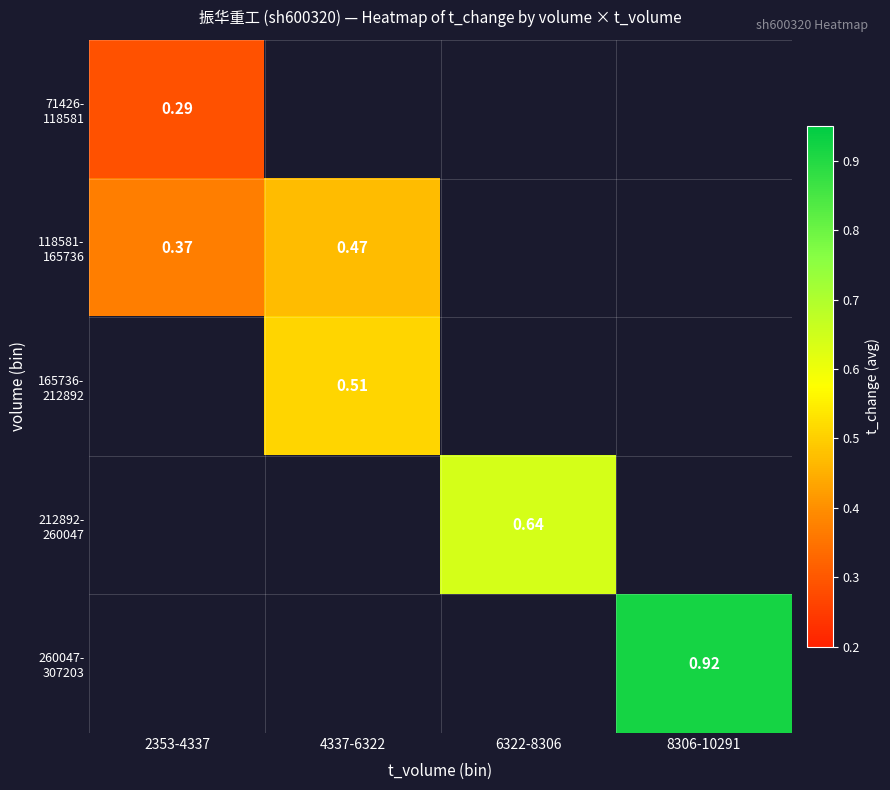

Is it true that 212892- 260047 equals 0.6 at 6322-8306?

True